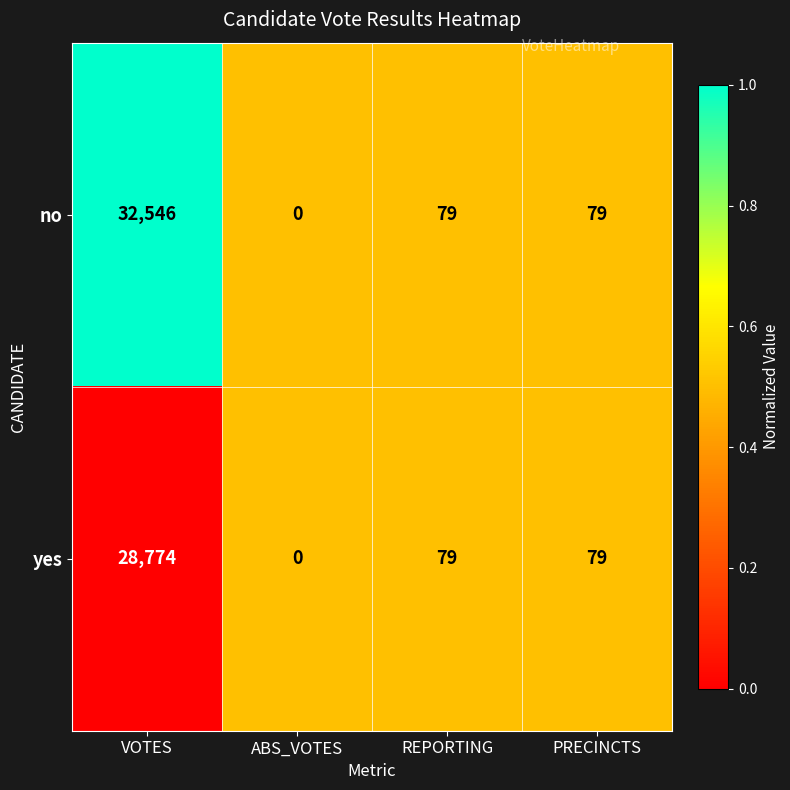

Reading right to left, transcribe all the data shown in this chart.

no: PRECINCTS=79	REPORTING=79	ABS_VOTES=0	VOTES=32546
yes: PRECINCTS=79	REPORTING=79	ABS_VOTES=0	VOTES=28774